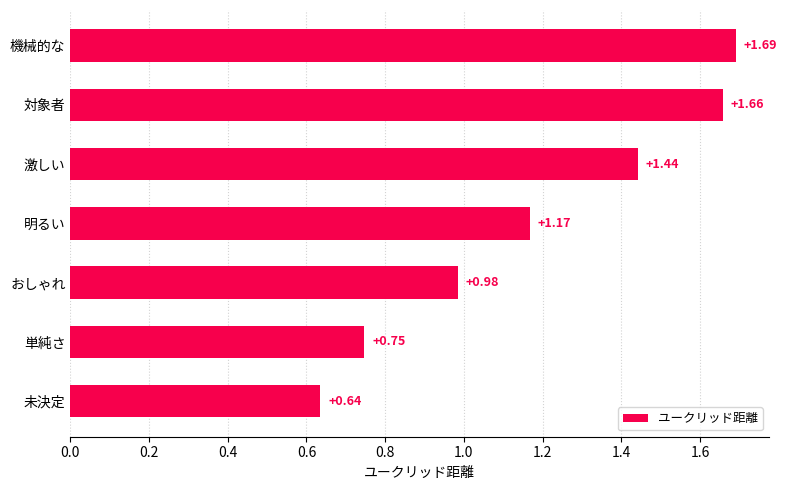

What is the change in value from 機械的な to 単純さ?

-0.9